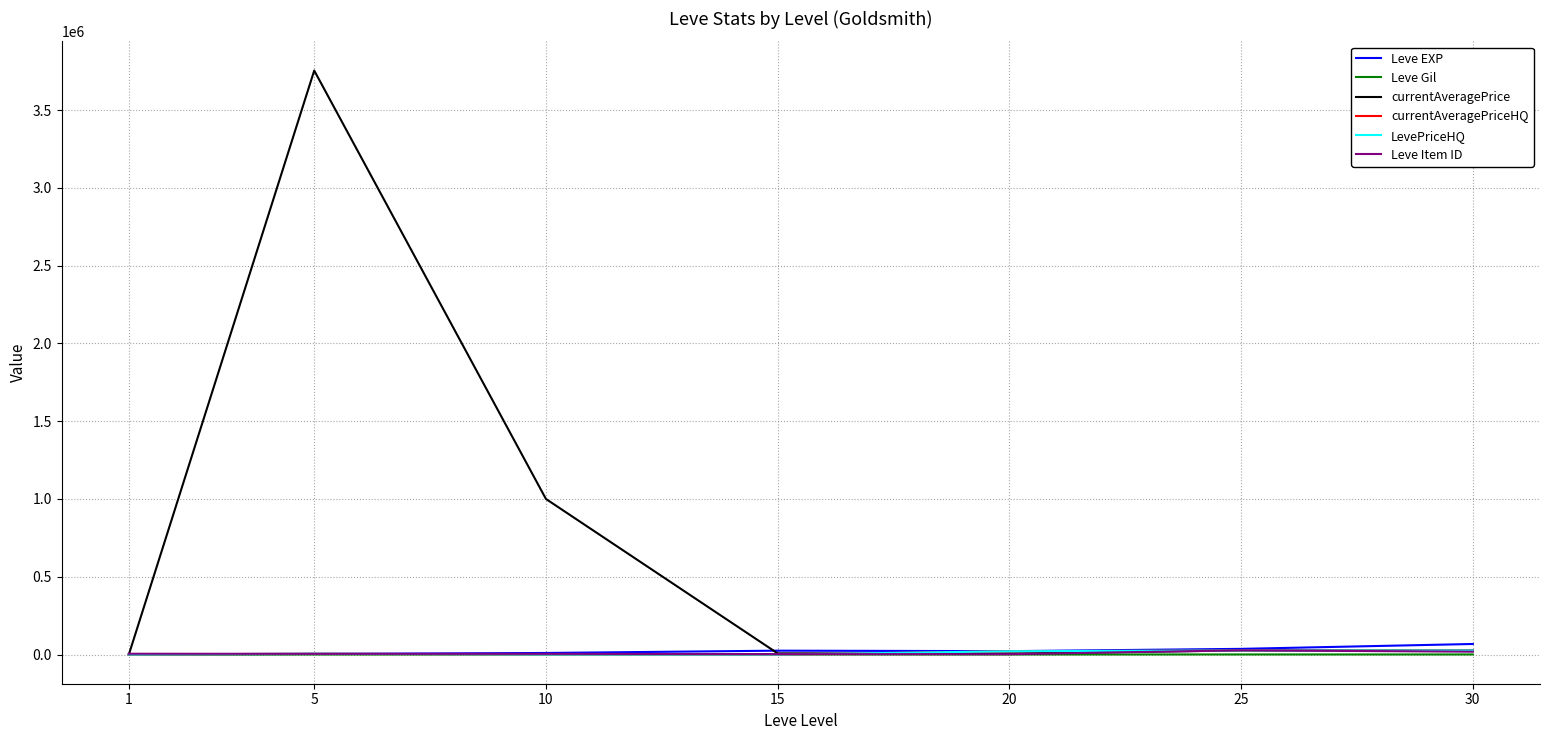

What is the sum of all Leve Item ID values?

64075.0